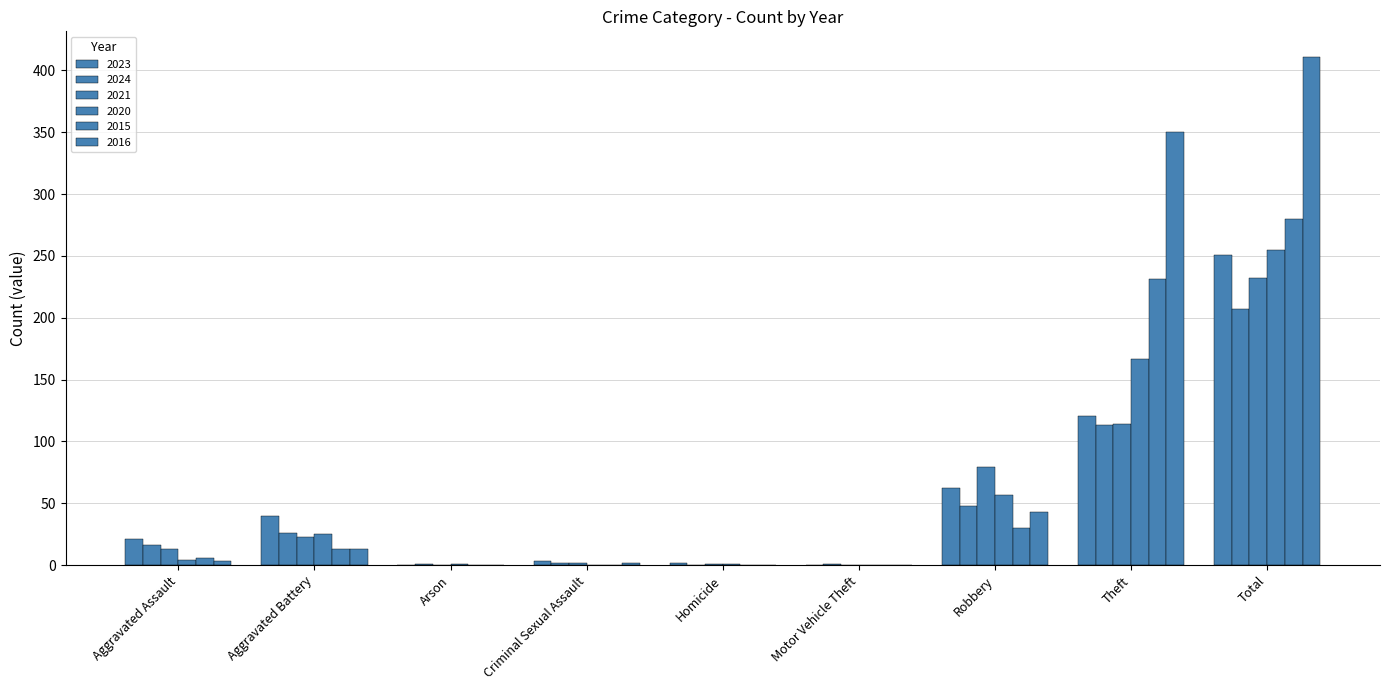

Count the number of categories in the chart.

9